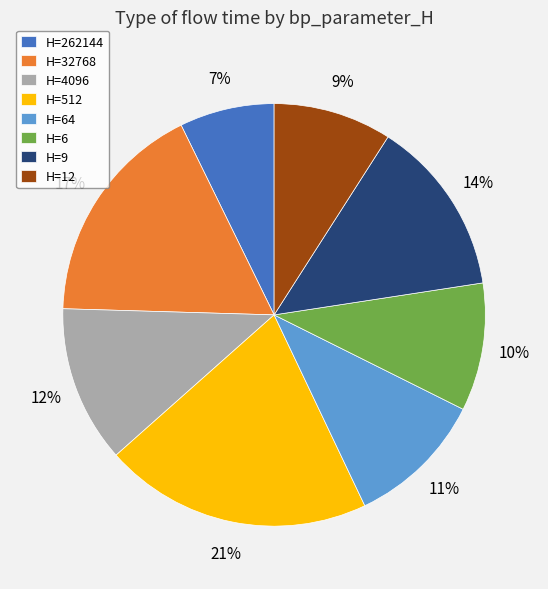

To the nearest percent, what portion does H=32768 represent?

17%